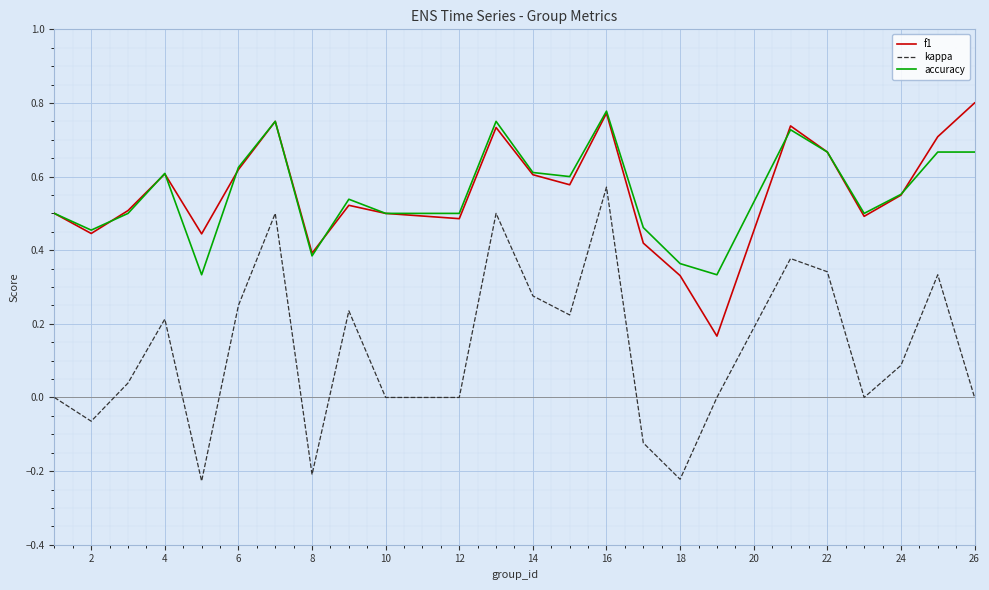

True or false: kappa and accuracy intersect in this chart.

False